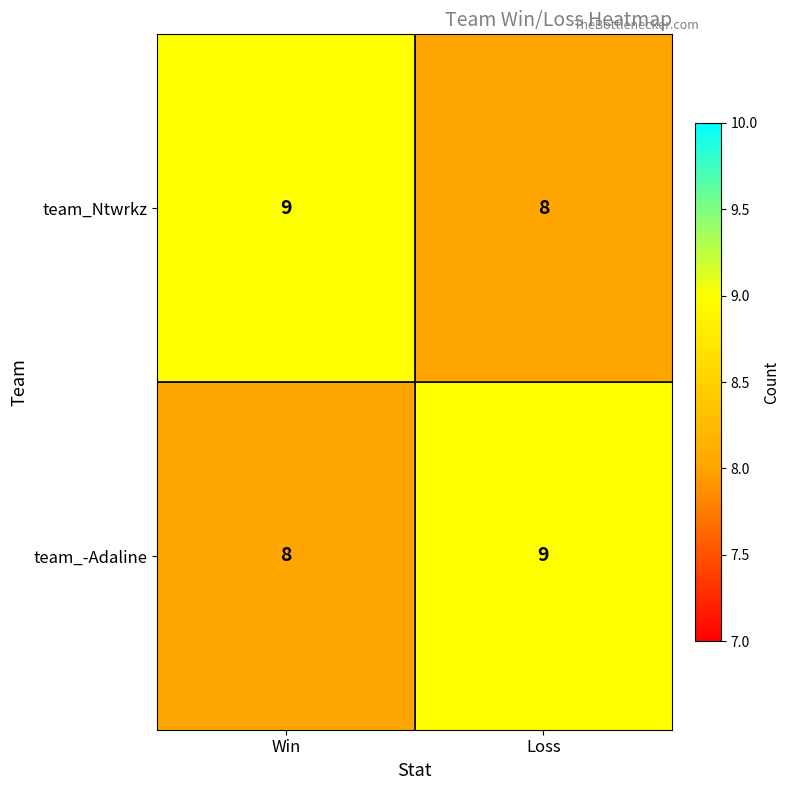

At Win, list the series in order from smallest to largest.

team_-Adaline, team_Ntwrkz